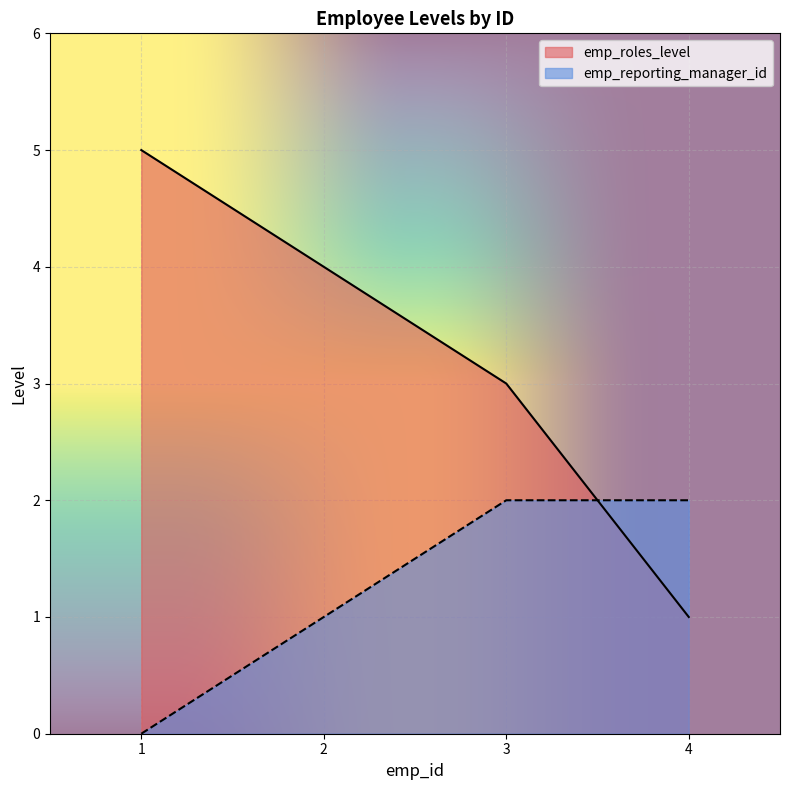

Which series has the widest spread of values?

emp_roles_level